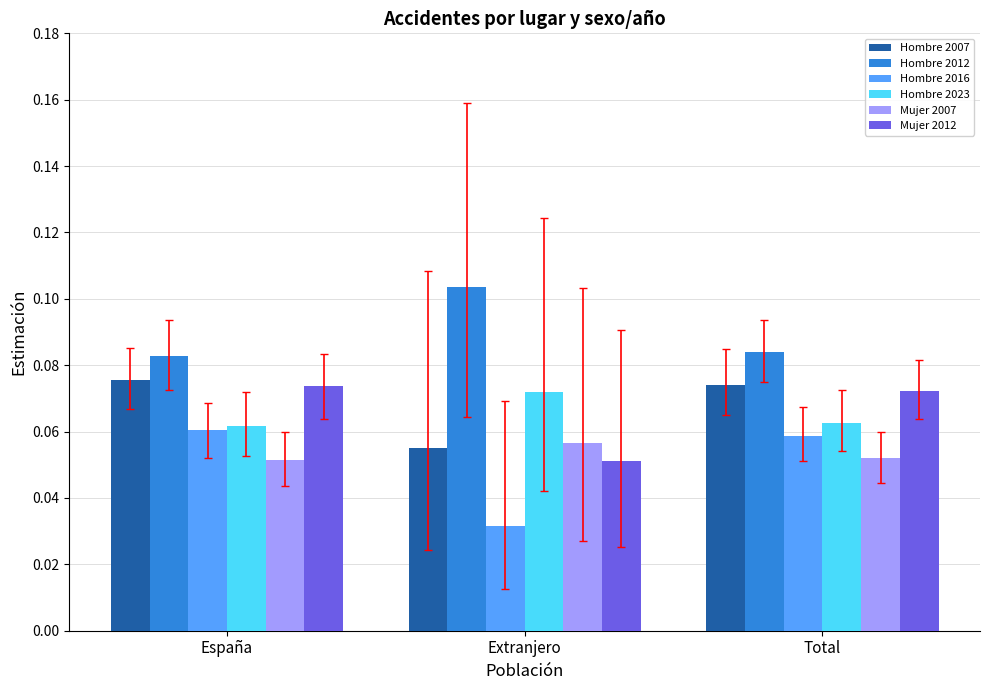

What are all the series names shown in the legend?

Hombre 2007, Hombre 2012, Hombre 2016, Hombre 2023, Mujer 2007, Mujer 2012